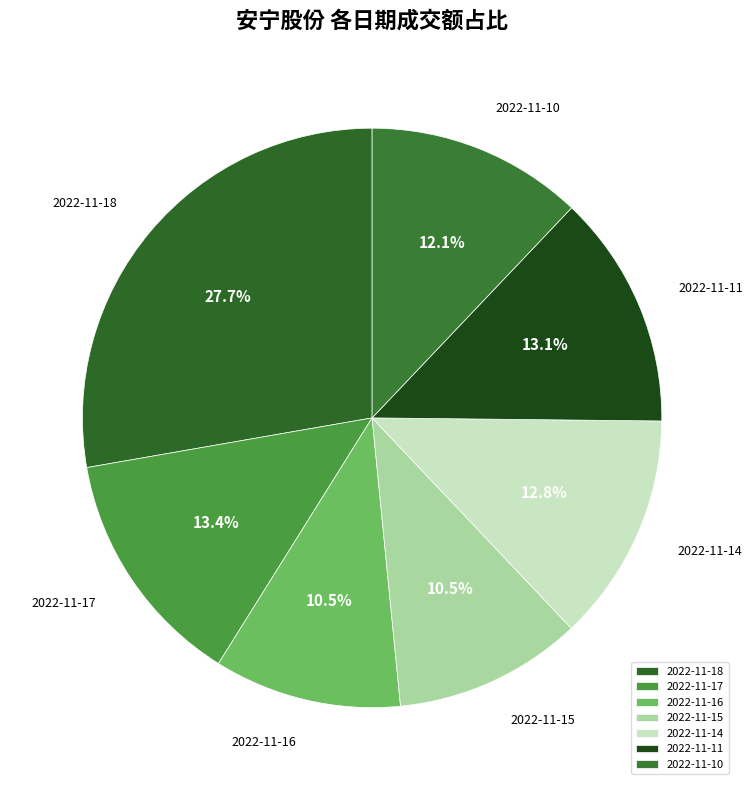

Do 2022-11-14 and 2022-11-18 together represent more than half of the pie?

No